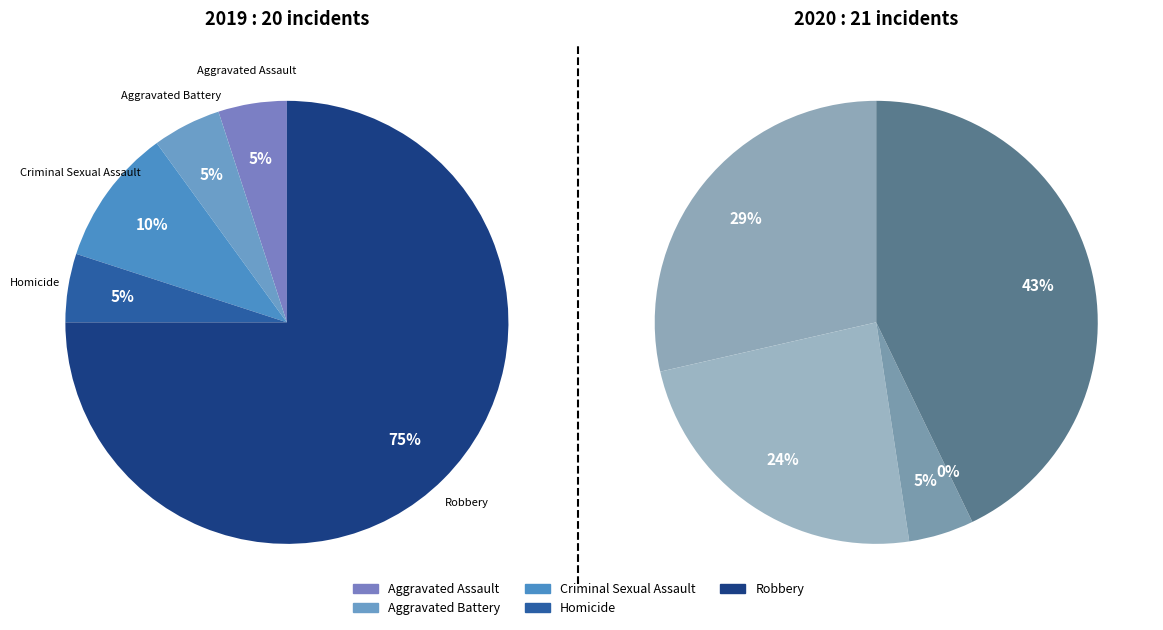

What portion of the pie excludes Aggravated Battery?

95.0%